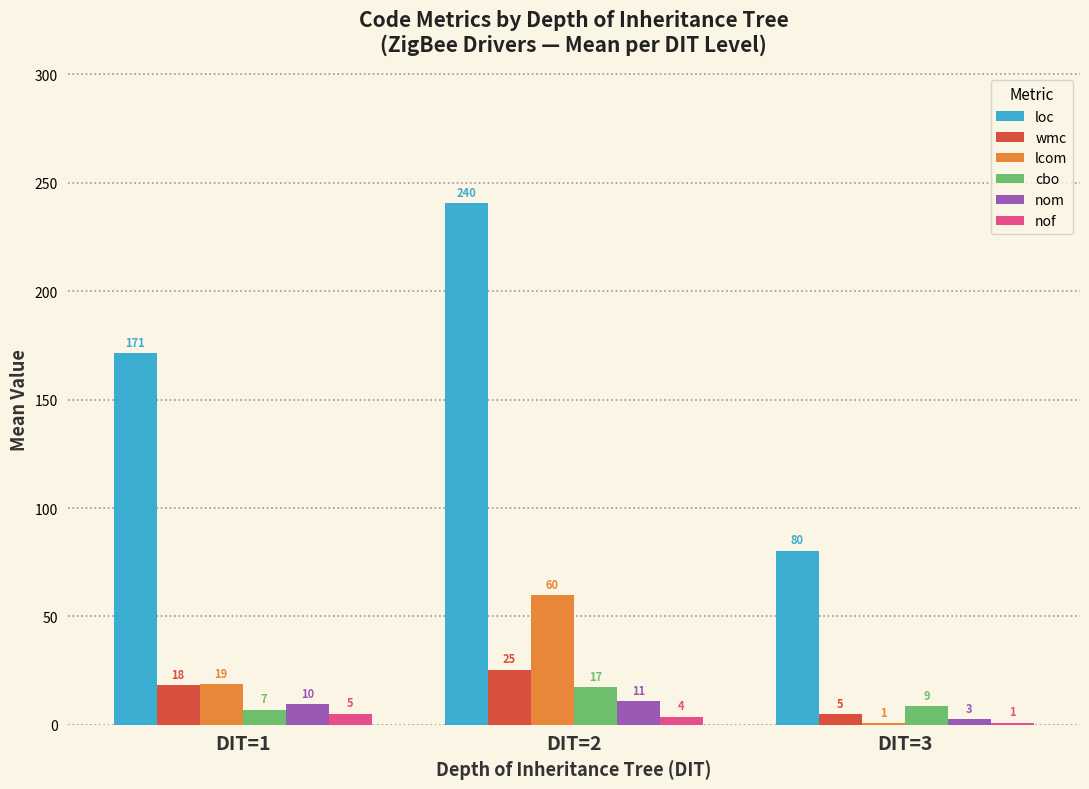

Does the chart contain stacked bars?

No